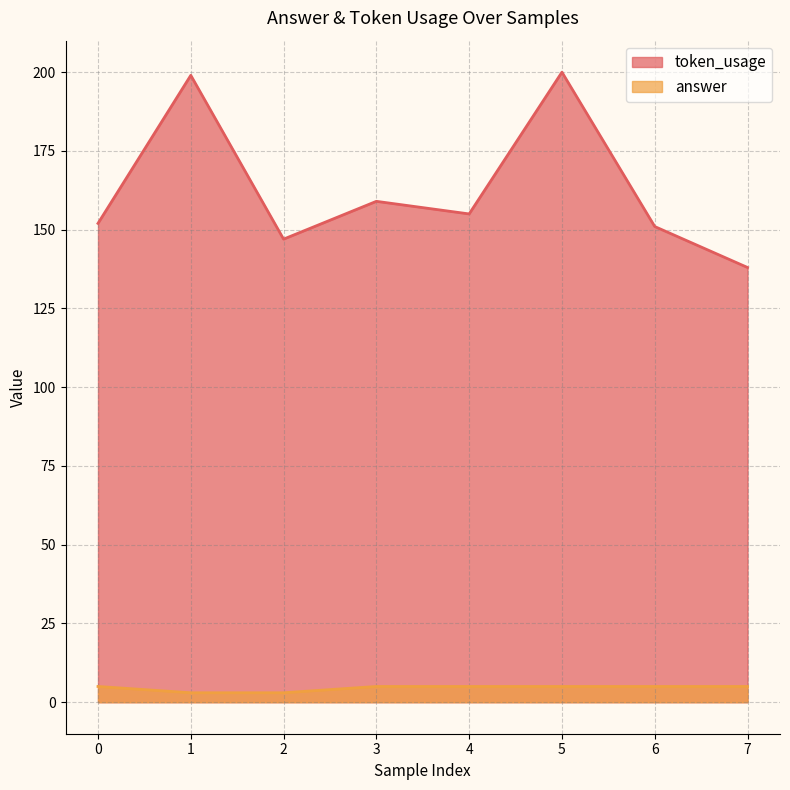

What is the difference between the highest and lowest values at 7?

133